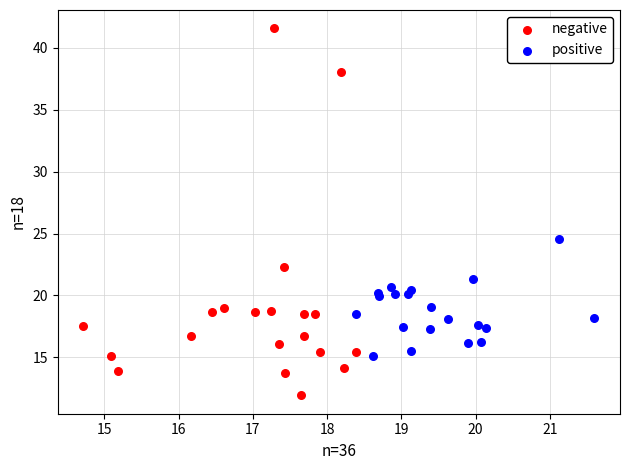

Which series contains the highest Y value?

negative